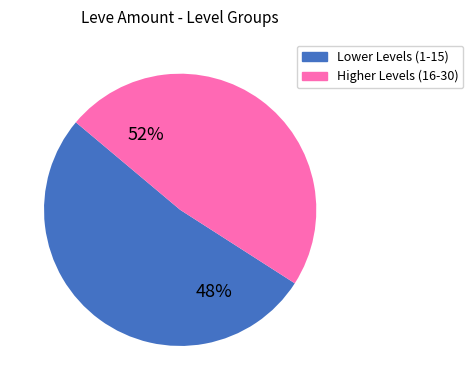

Between 30 and 34, which is larger?

34